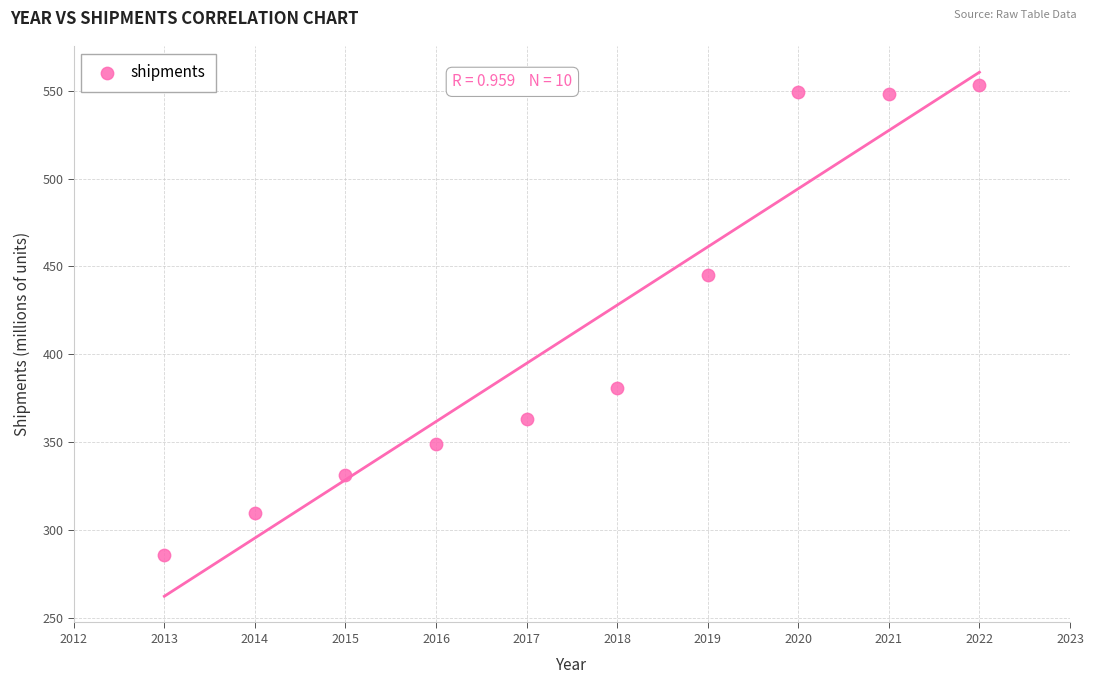

What is the range of X values (max minus min)?

9.0